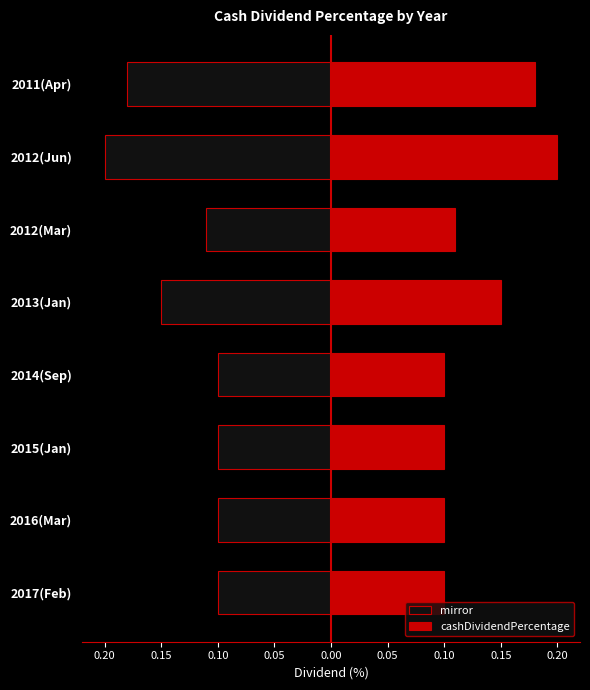

Which series has the largest total across all categories?

cashDividendPercentage